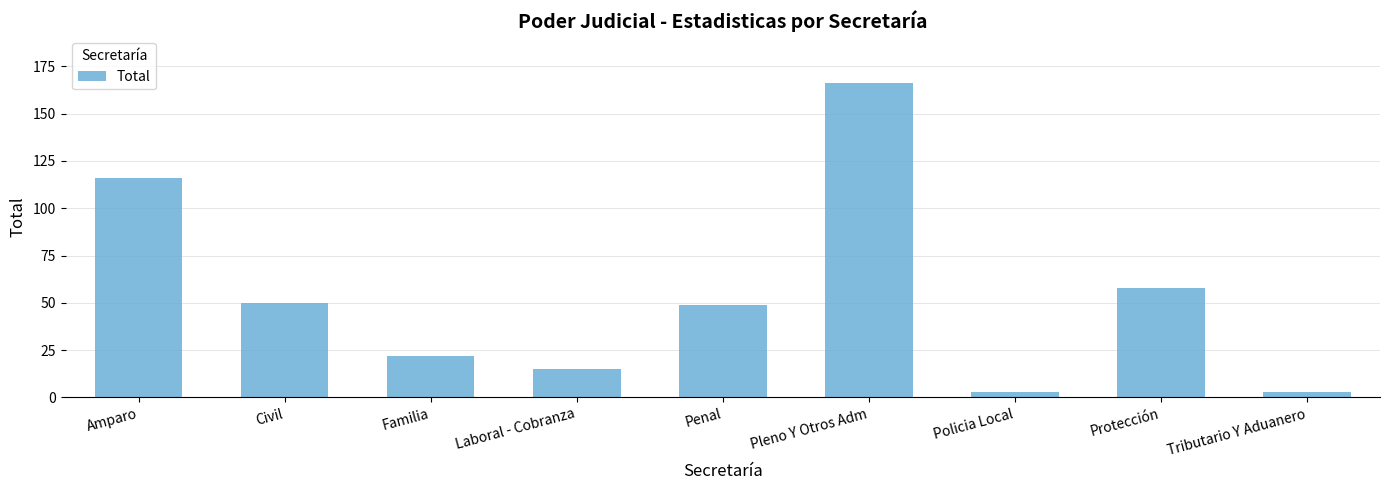

Which has a higher value, Policia Local or Amparo?

Amparo